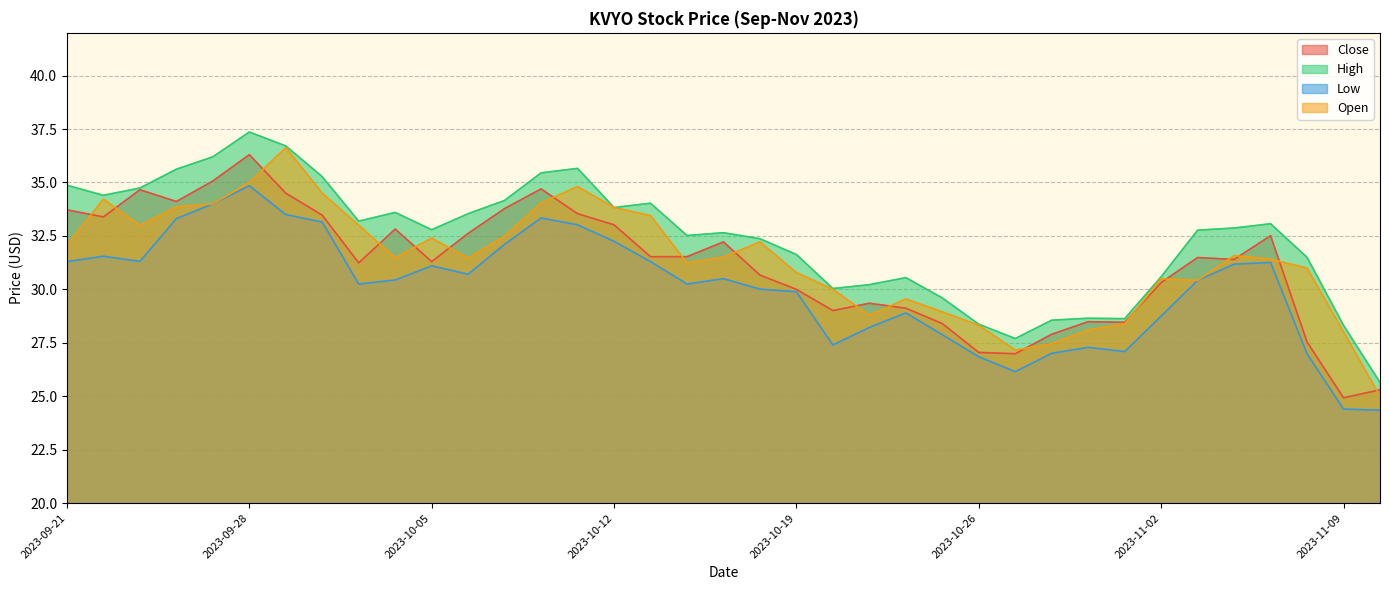

How many series are shown in this chart?

4